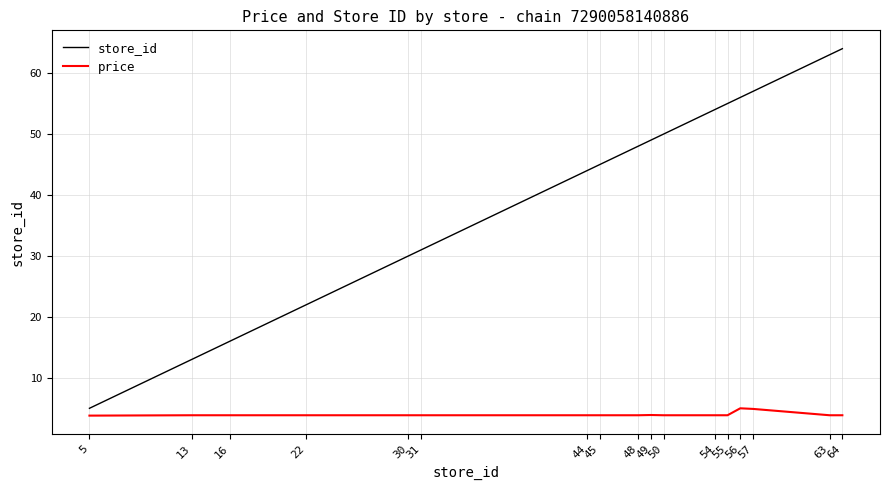

True or false: price has a value of 6.5 at 44.

False